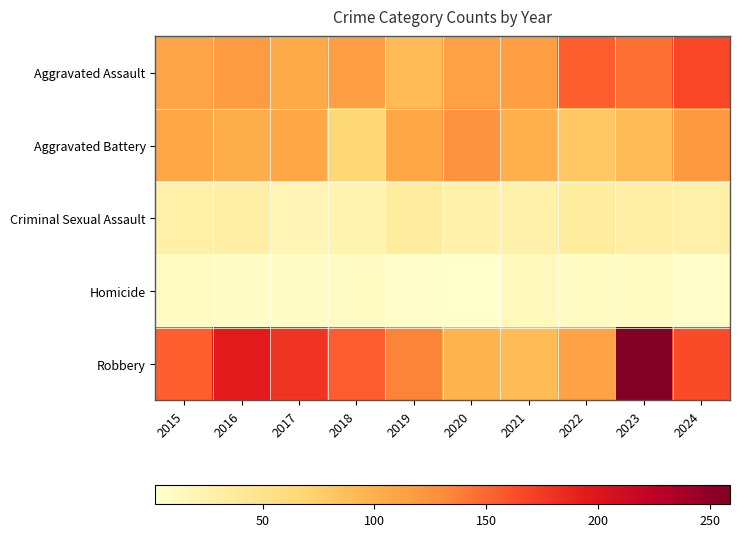

Which series has the largest total across all categories?

Robbery